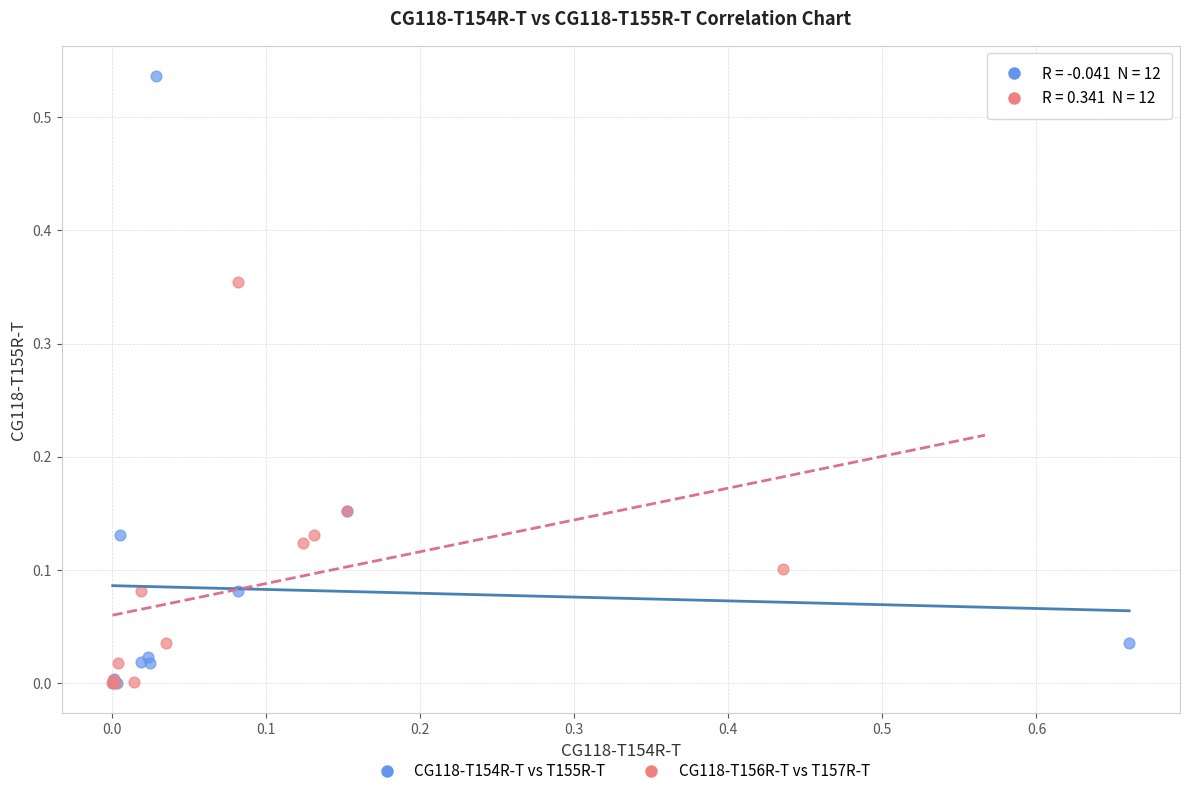

Which series has the largest Y range (max minus min)?

CG118-T154R-T vs T155R-T